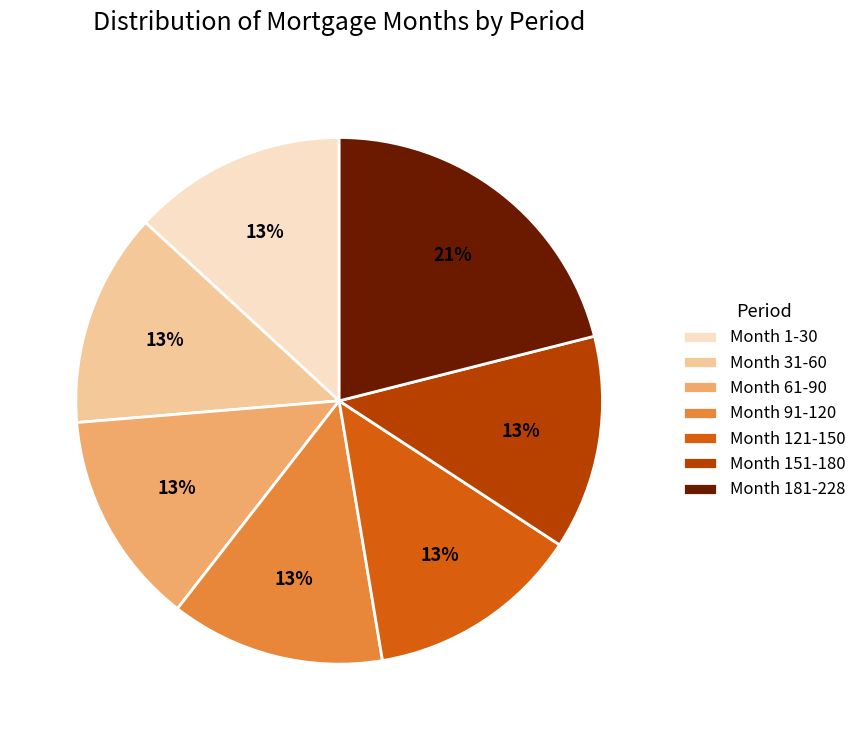

How many segments does this pie chart have?

7